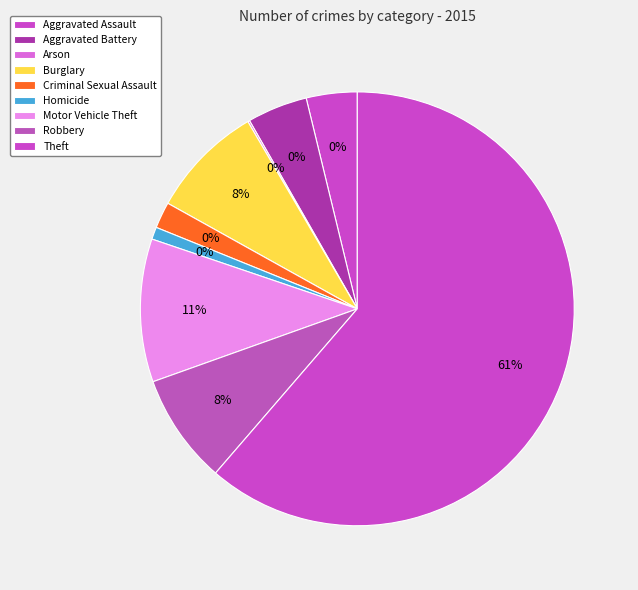

The Criminal Sexual Assault slice represents 2% of the pie. True or false?

True